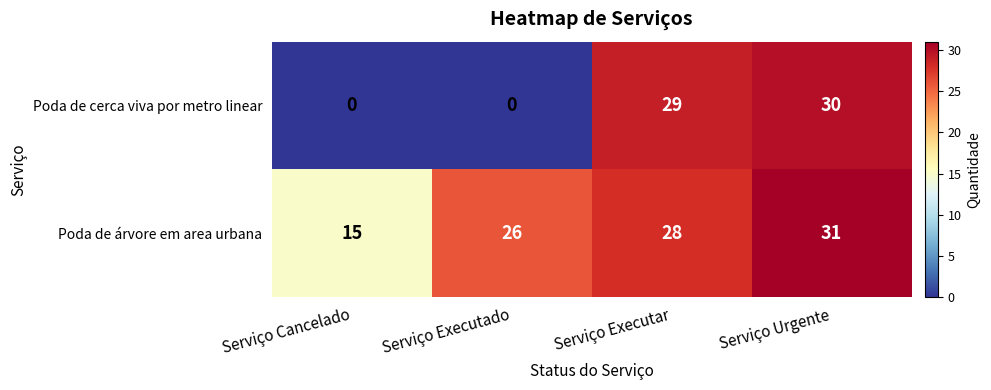

True or false: Poda de cerca viva por metro linear has a value of 13 at Serviço Cancelado.

False